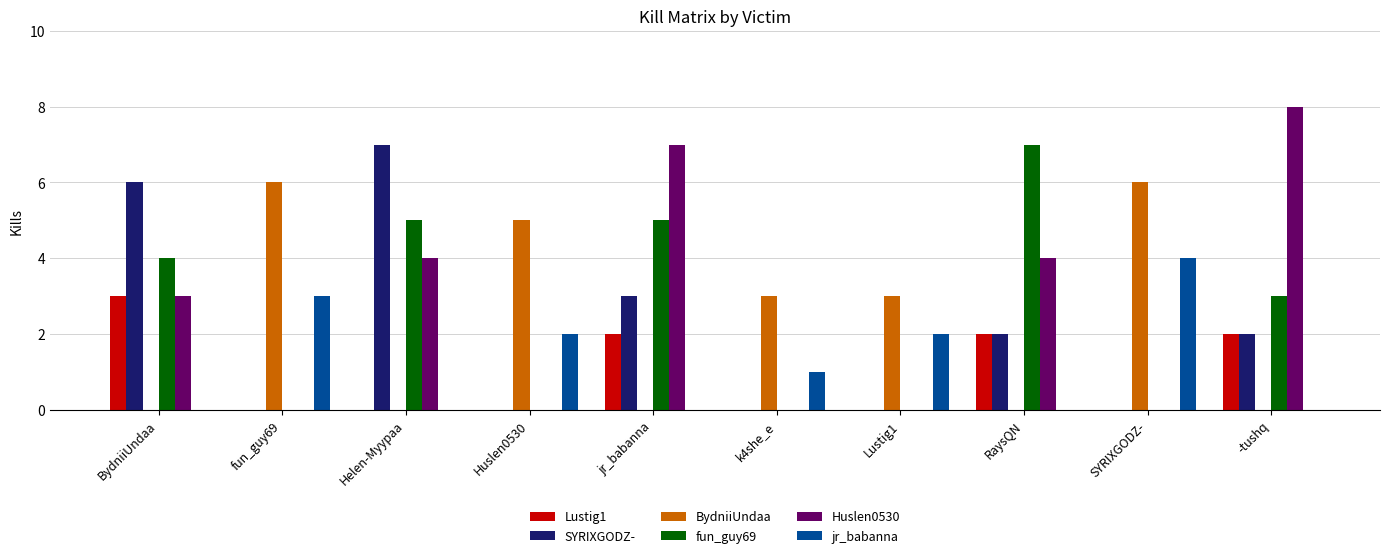

The value of fun_guy69 at k4she_e is 3. True or false?

False